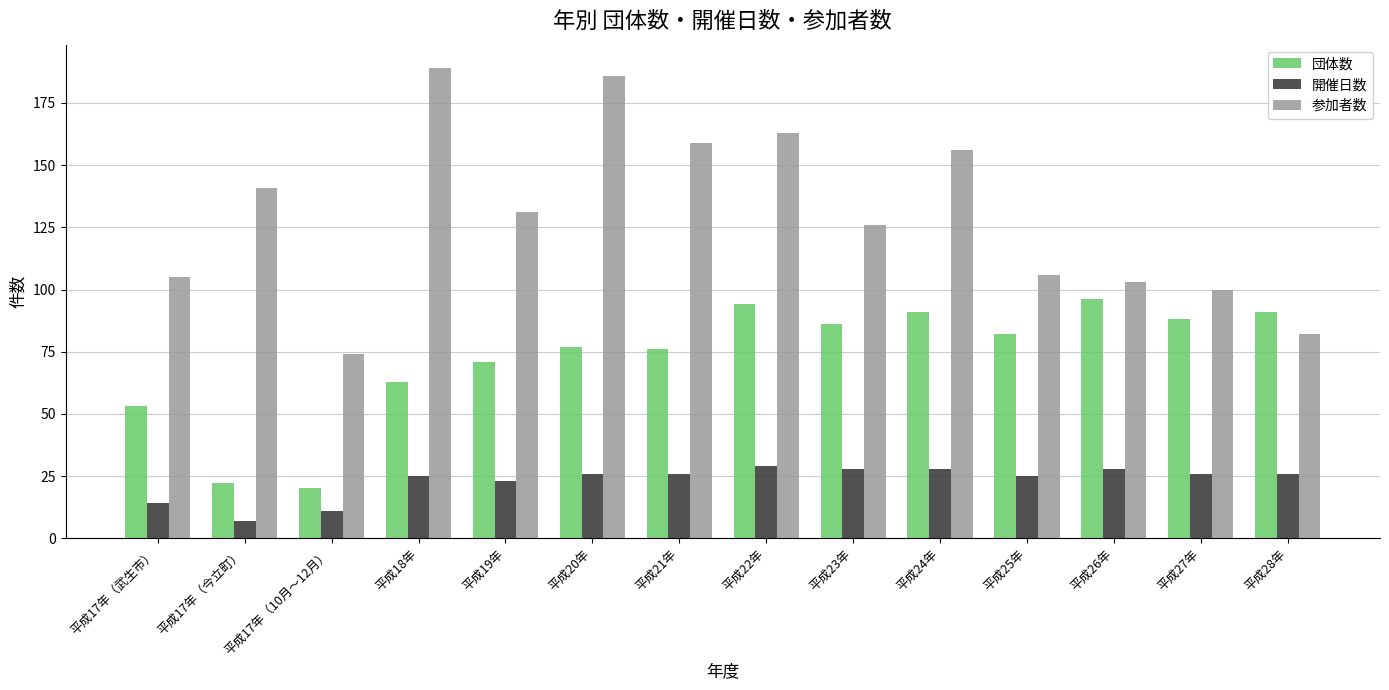

Does the chart contain stacked bars?

No